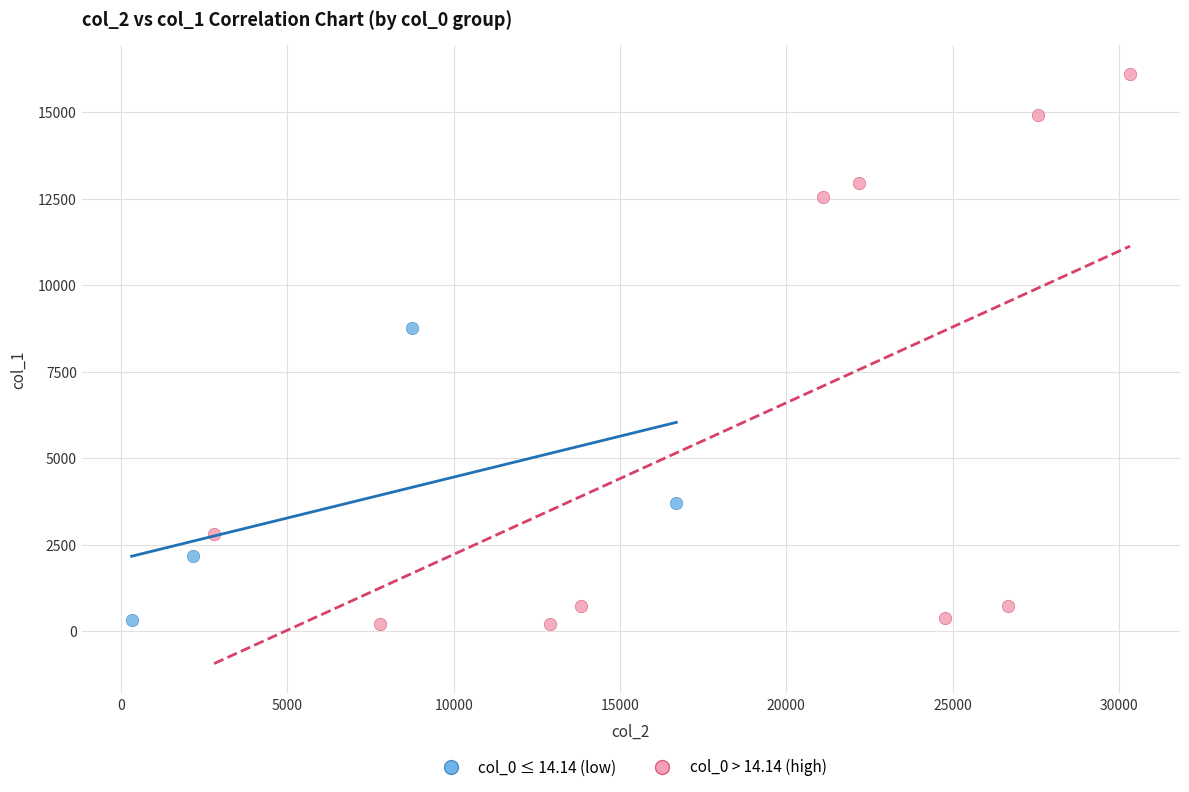

Which series has the widest spread of Y values?

col_0 > 14.14 (high)